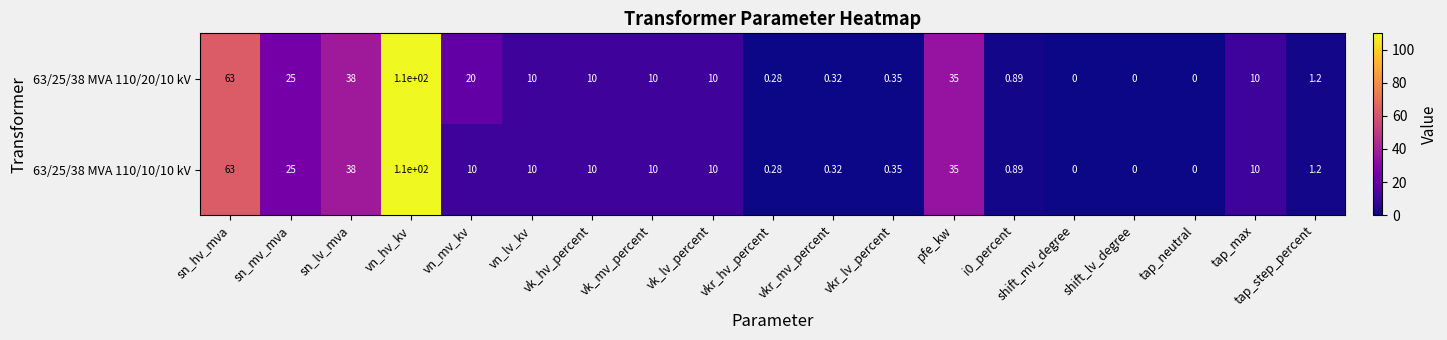

At which category does the chart reach its peak across all series?

vn_hv_kv